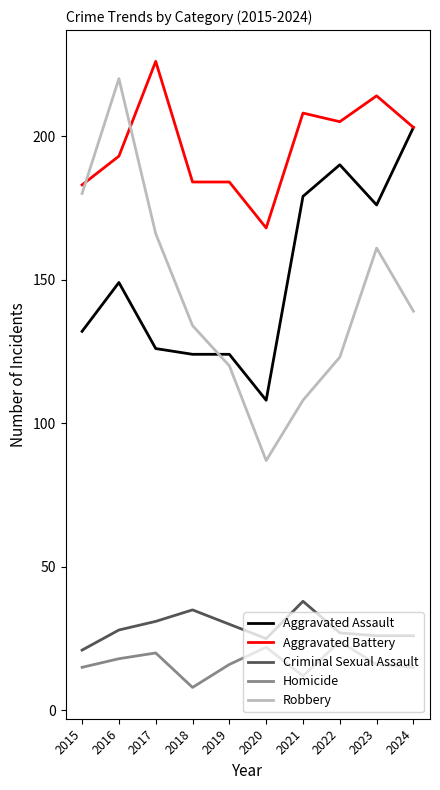

What is the spread (max minus min) of values at 2020?

146